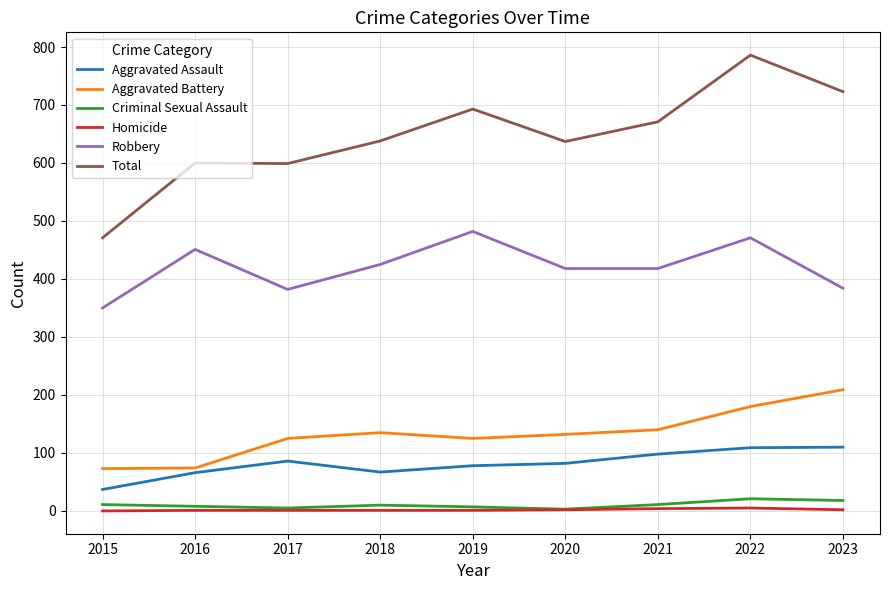

True or false: Criminal Sexual Assault and Robbery intersect in this chart.

False